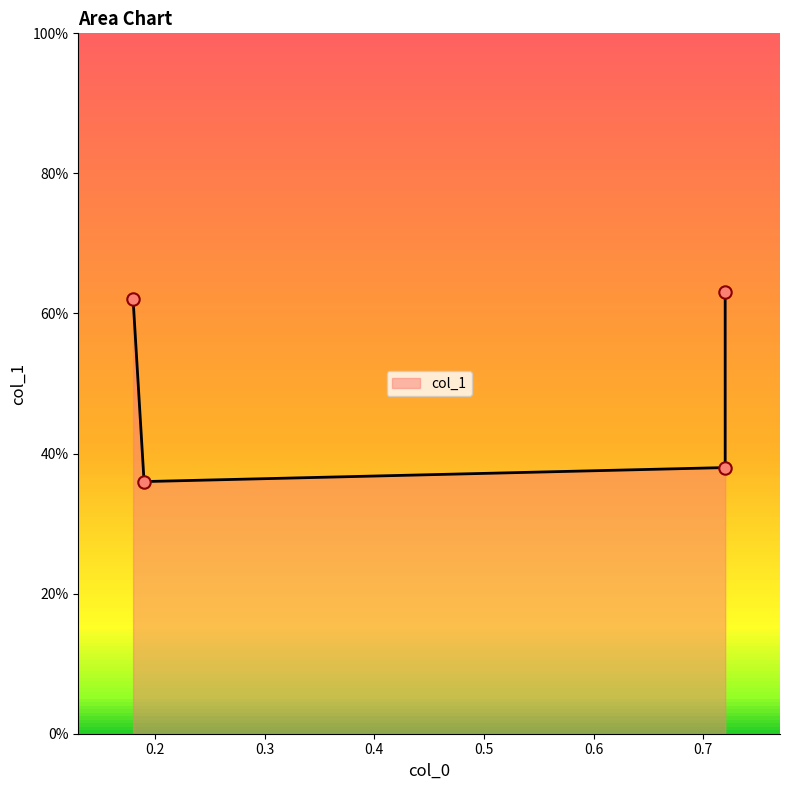

Between 0.18 and 0.19, which is larger?

0.18